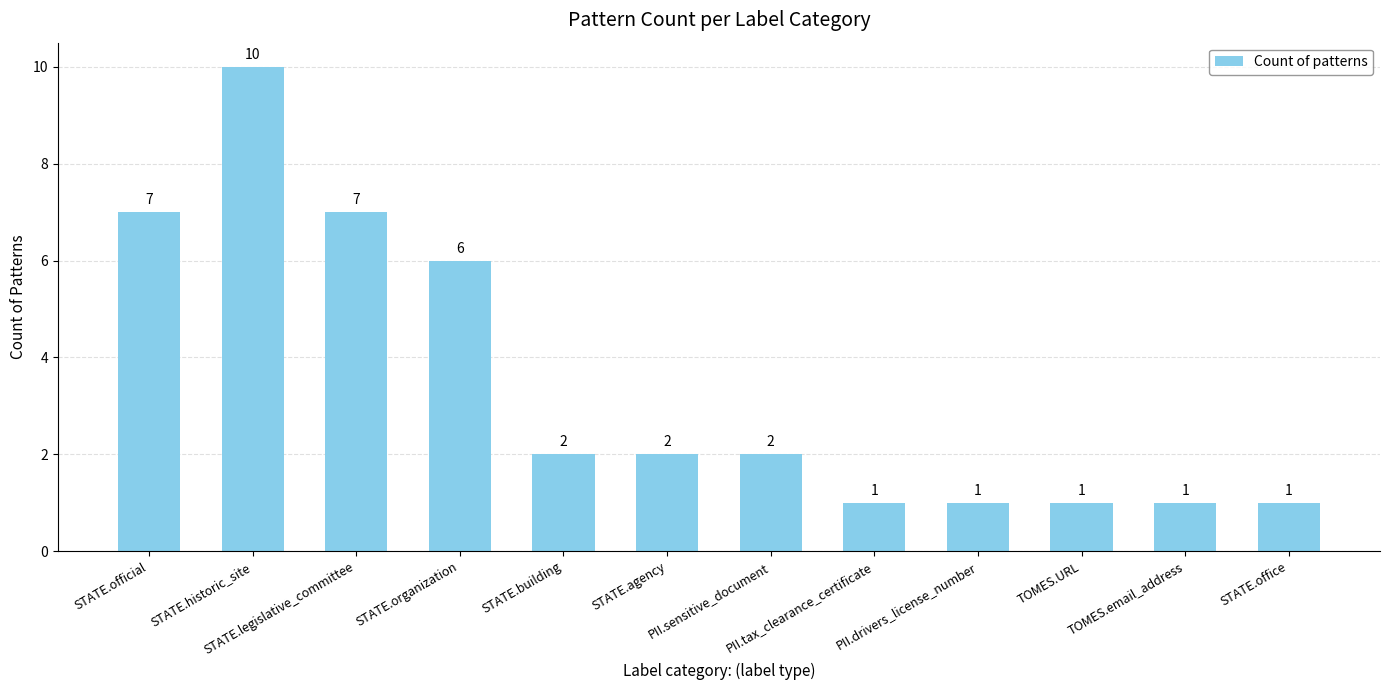

Read the value at TOMES.email_address.

1